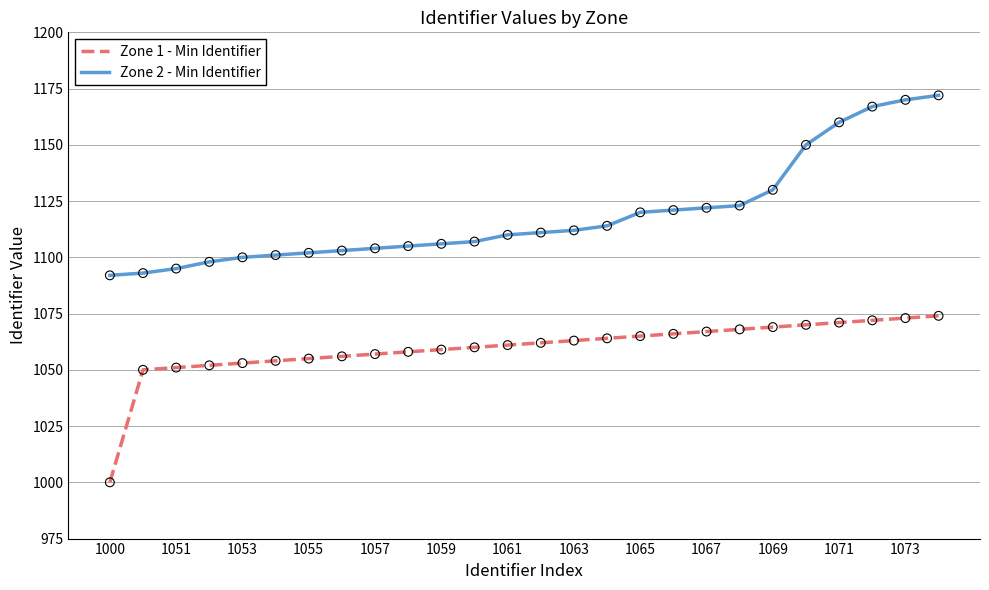

What is the greatest value displayed?

1172